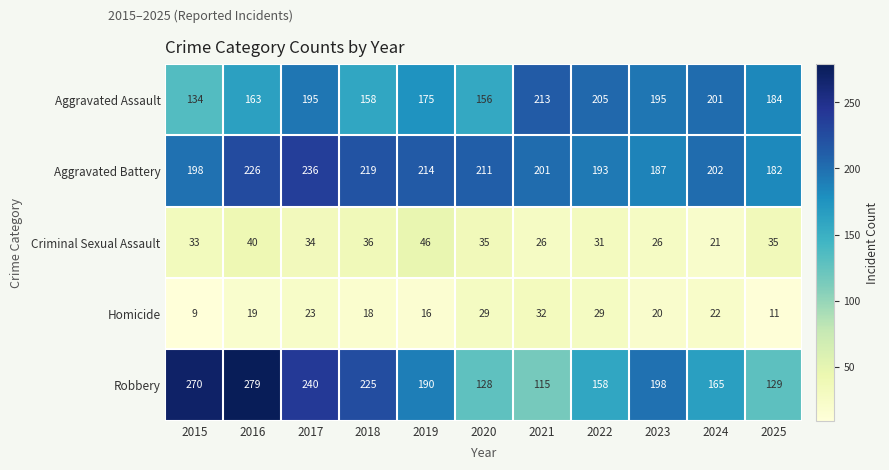

What is the total value across all series at 2015?

644